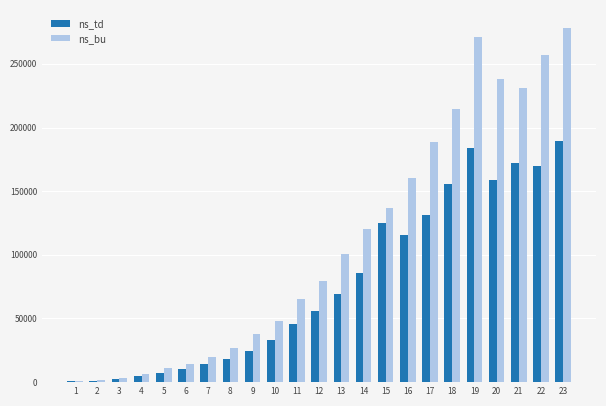

What is the total value across all series at 6?

24348